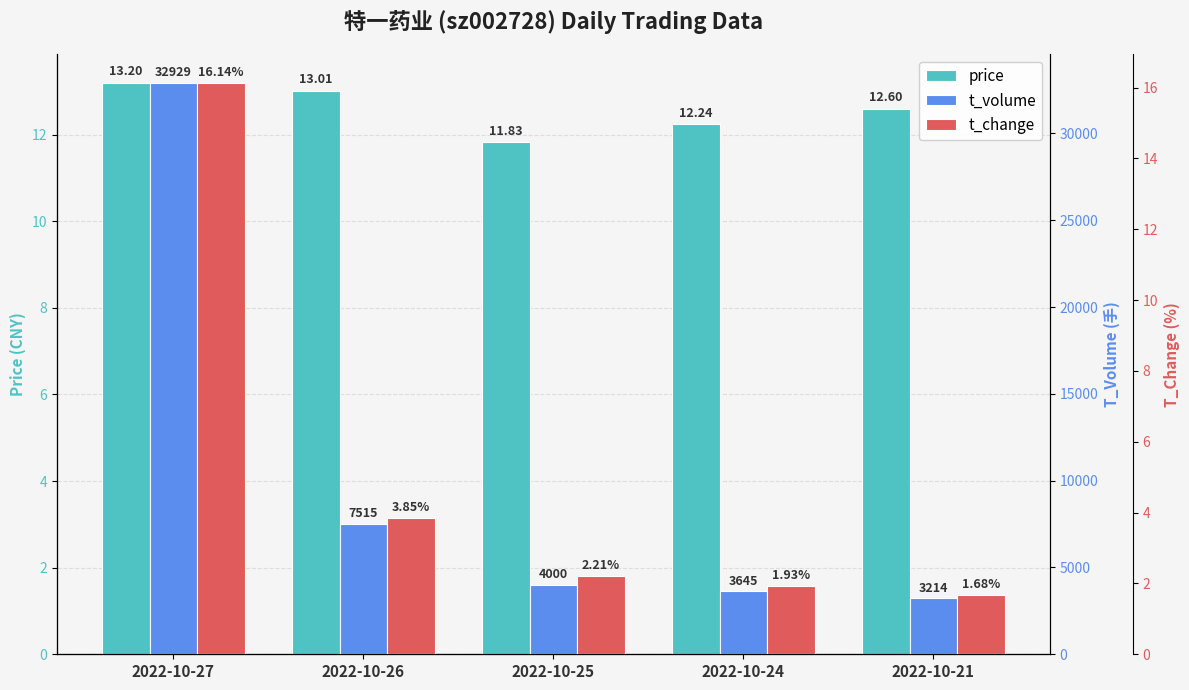

Reading right to left, list all the values displayed in this chart.

price: 2022-10-21=12.6	2022-10-24=12.2	2022-10-25=11.8	2022-10-26=13.0	2022-10-27=13.2
t_volume: 2022-10-21=3214.0	2022-10-24=3645.0	2022-10-25=4000.0	2022-10-26=7515.0	2022-10-27=32929.0
t_change: 2022-10-21=1.7	2022-10-24=1.9	2022-10-25=2.2	2022-10-26=3.9	2022-10-27=16.1